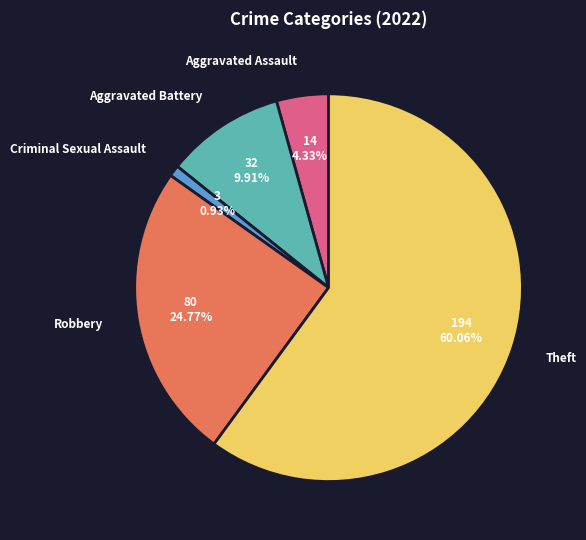

What is the total percentage of Theft and Robbery?

84.8%